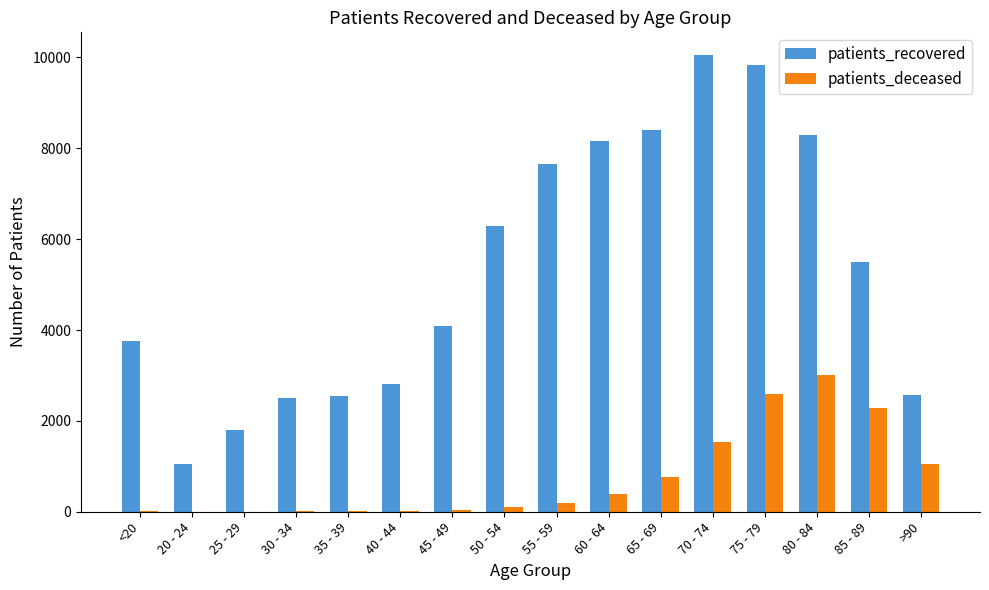

What are all the series names shown in the legend?

patients_recovered, patients_deceased